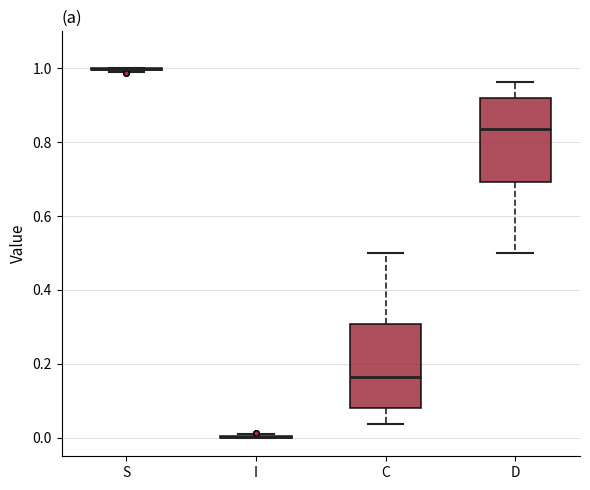

Where is the upper edge of the box for C on the y-axis? The values are not printed on the chart, so give them approximately, as read against the axis.

0.30